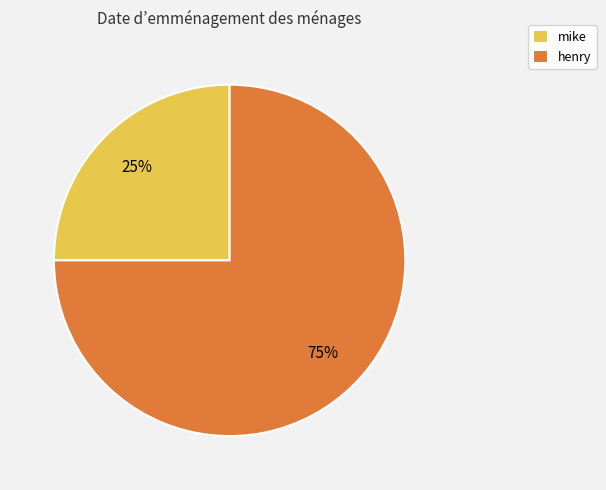

Is henry the majority of the pie?

Yes